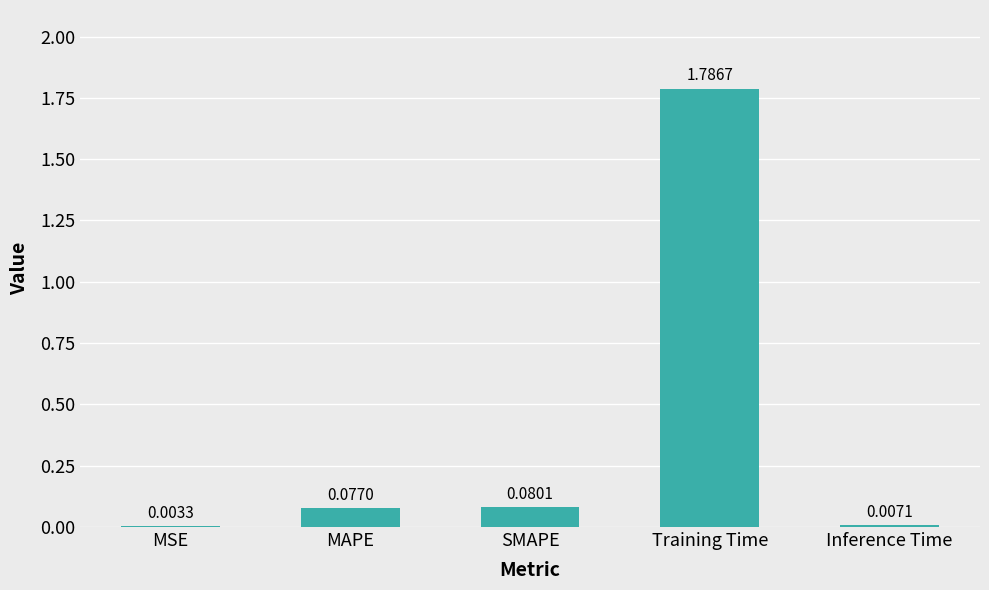

How many categories are shown in the chart?

5